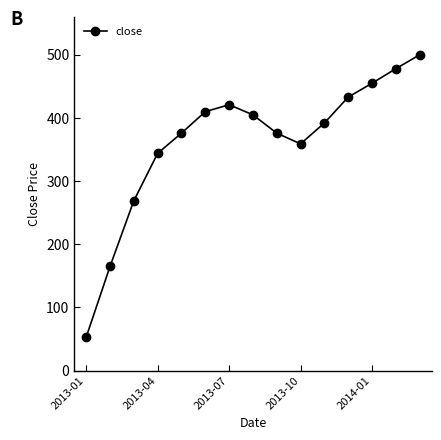

What is the difference between the maximum and minimum values?

447